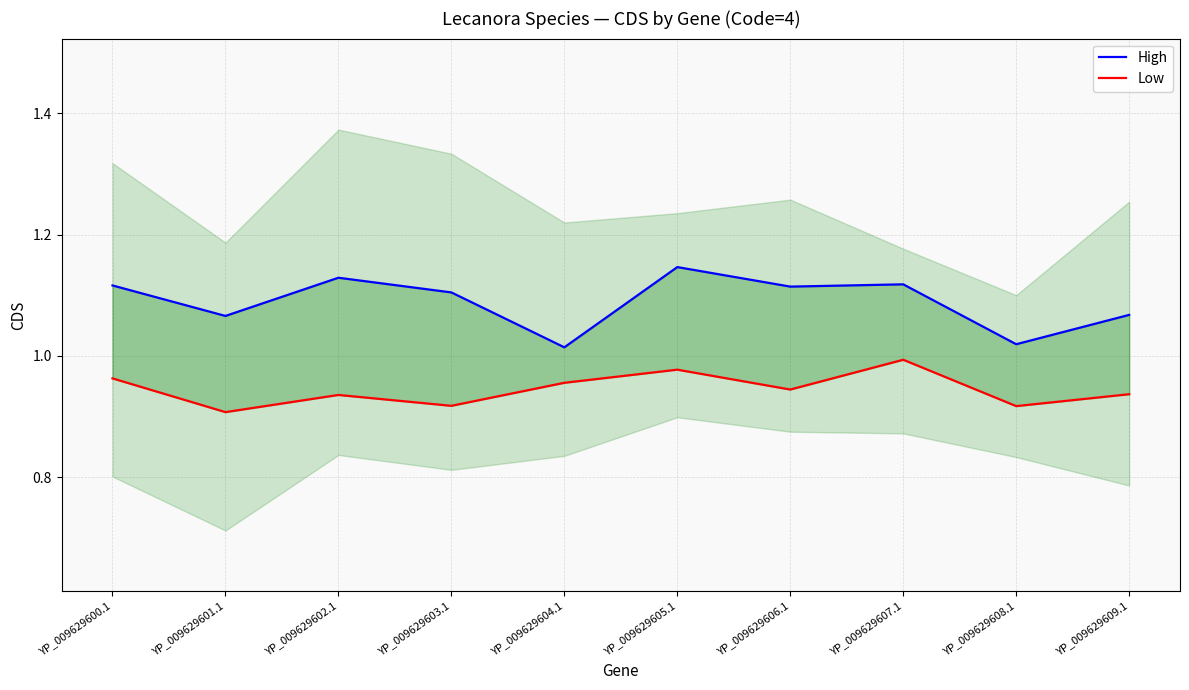

True or false: High and Low intersect in this chart.

False